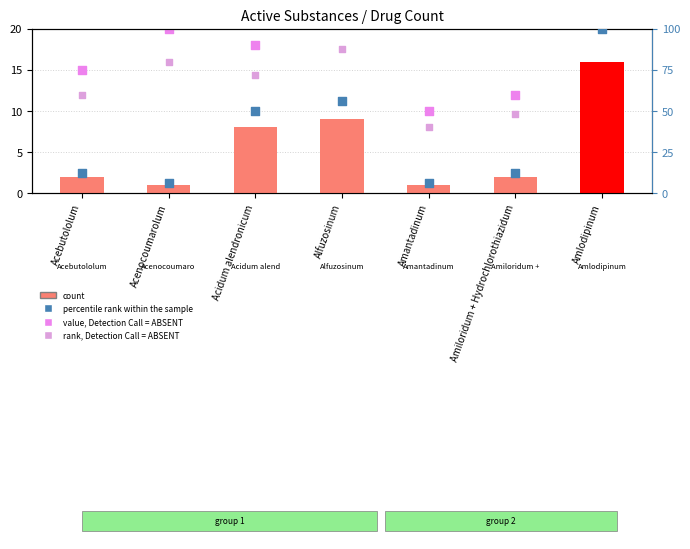

What are all the series names shown in the legend?

count, value, Detection Call = ABSENT, rank, Detection Call = ABSENT, percentile rank within the sample